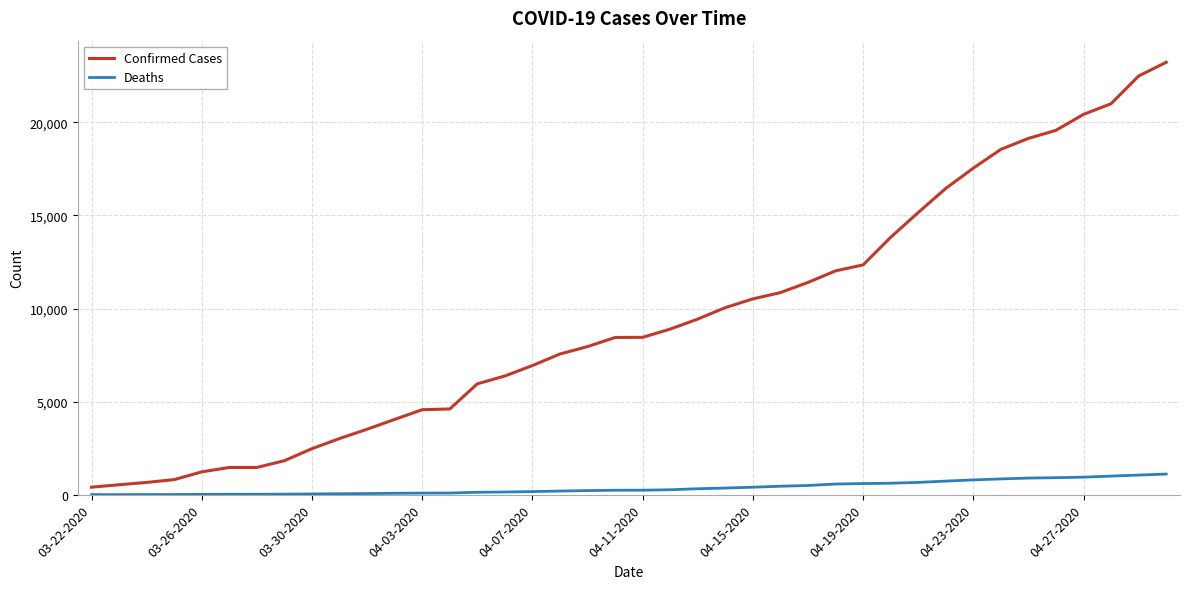

What is the highest value of the Deaths series?

1111